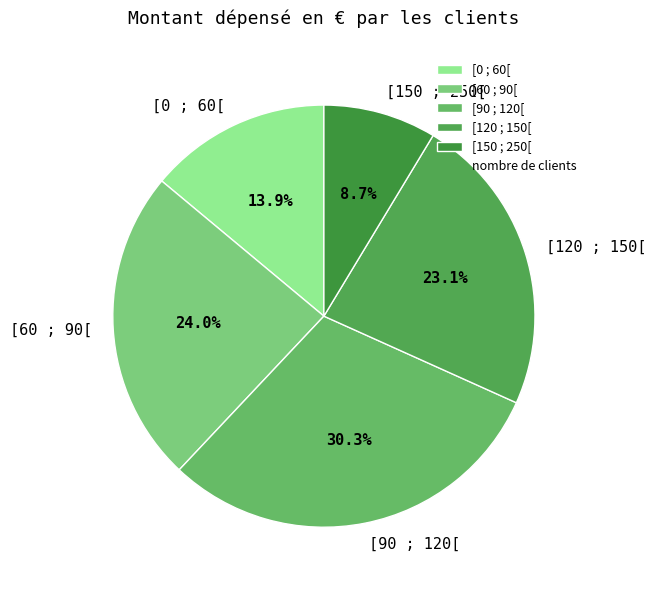

Which category has the biggest portion of the pie?

[90 ; 120[